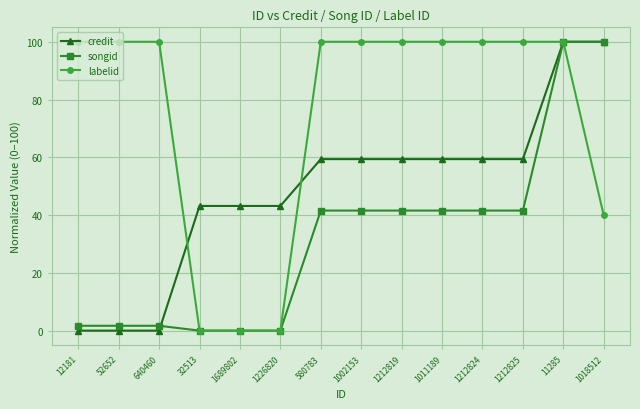

What is the spread (max minus min) of values at 1011189?

58.4